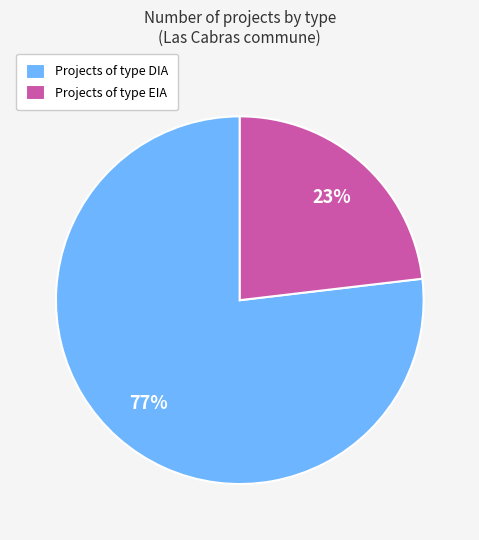

How many segments does this pie chart have?

2